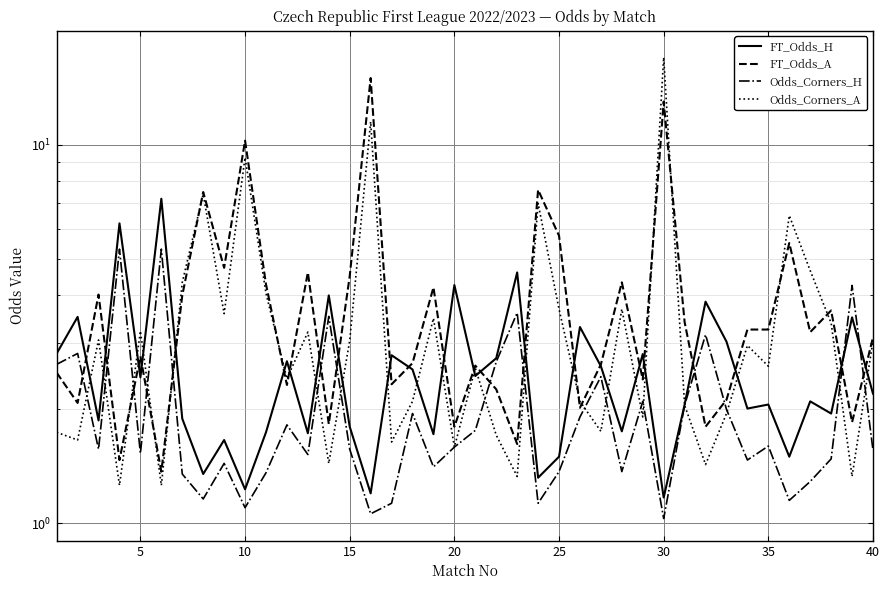

Which series has the largest total across all categories?

FT_Odds_A